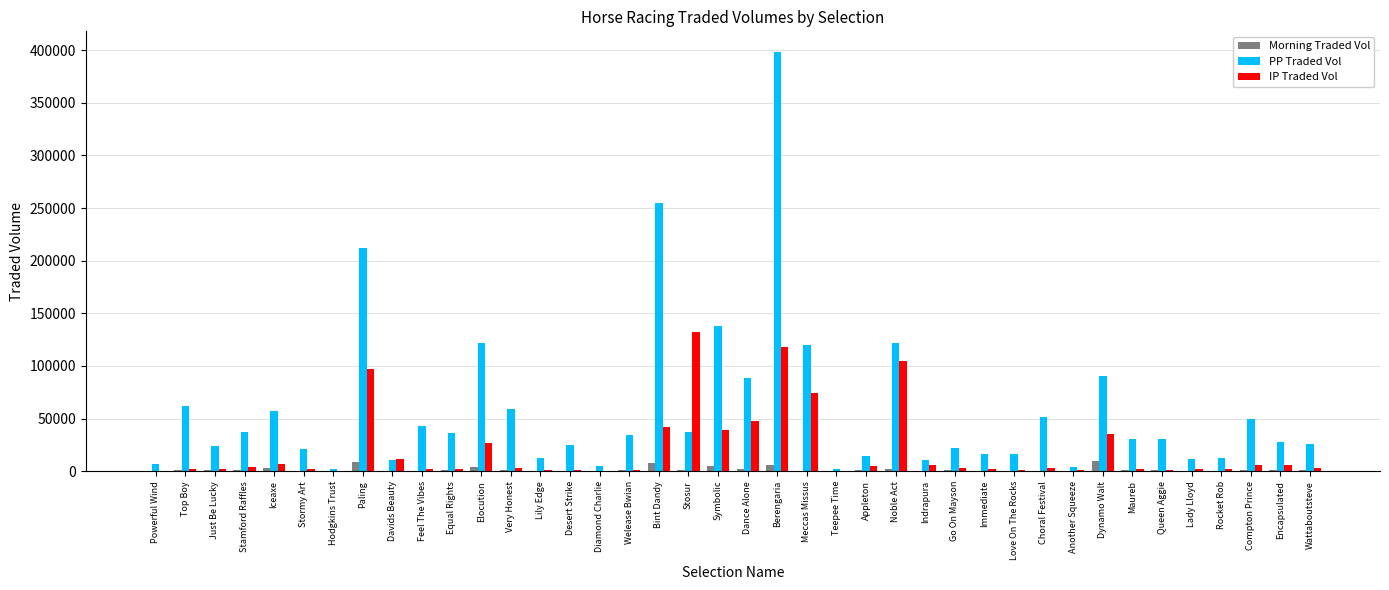

What is the maximum value for Morning Traded Vol?

9353.4